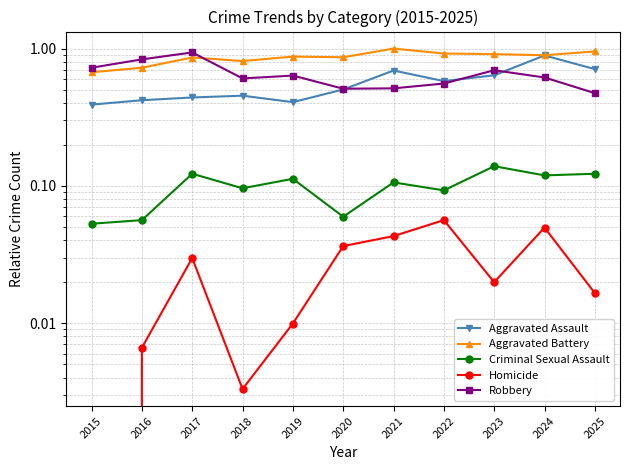

Reading left to right, list all the values displayed in this chart.

Aggravated Assault: 0.4	0.4	0.4	0.5	0.4	0.5	0.7	0.6	0.6	0.9	0.7
Aggravated Battery: 0.7	0.7	0.9	0.8	0.9	0.9	1.0	0.9	0.9	0.9	1.0
Criminal Sexual Assault: 0.1	0.1	0.1	0.1	0.1	0.1	0.1	0.1	0.1	0.1	0.1
Homicide: 0.0	0.0	0.0	0.0	0.0	0.0	0.0	0.1	0.0	0.0	0.0
Robbery: 0.7	0.8	0.9	0.6	0.6	0.5	0.5	0.6	0.7	0.6	0.5